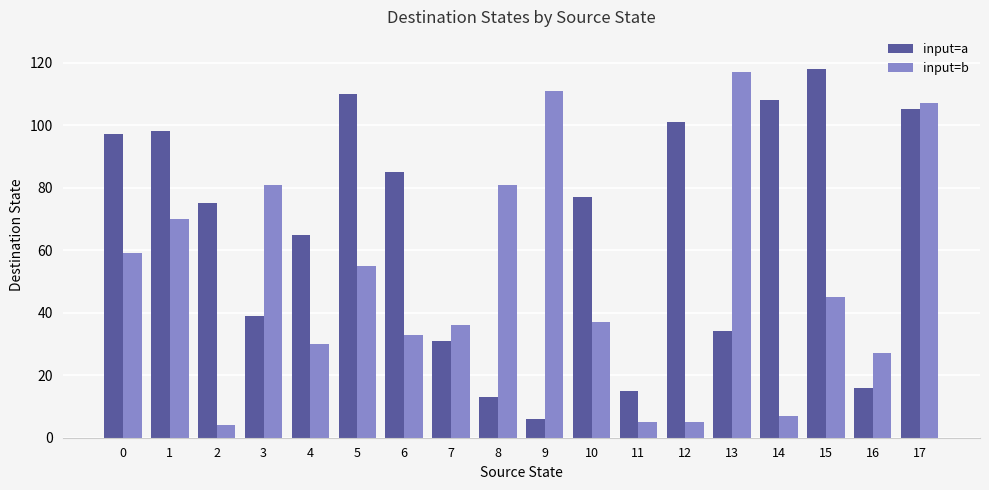

Where is input=a nearest to the value 62?

4